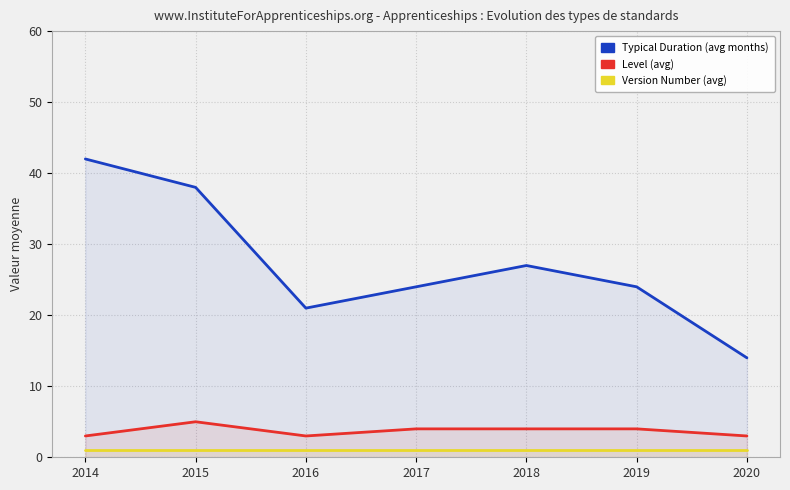

Which series has the largest total across all categories?

Typical Duration